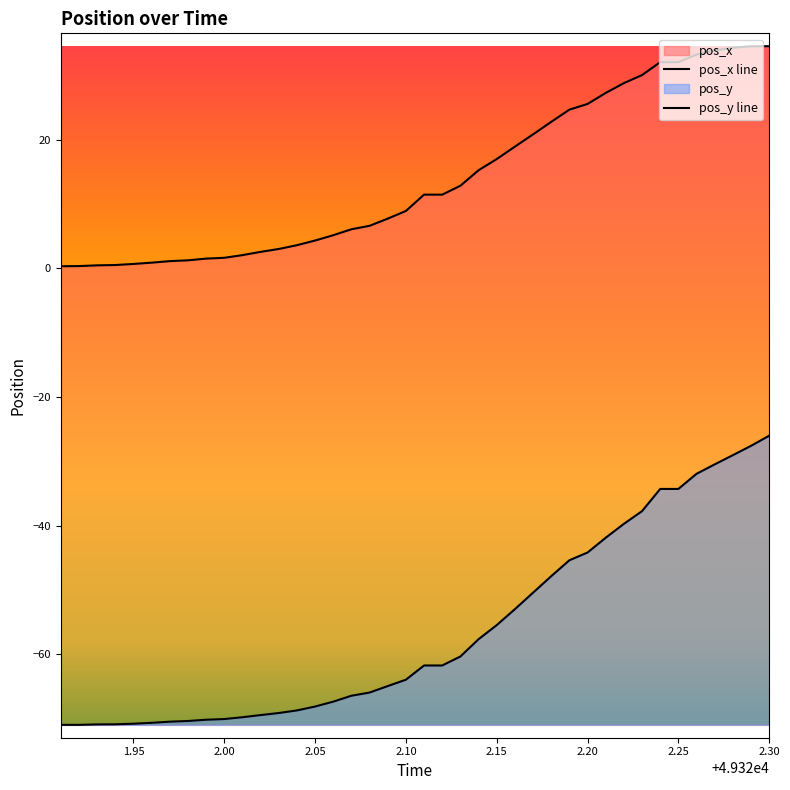

Rank the series by their maximum value, from lowest to highest.

pos_y, pos_x